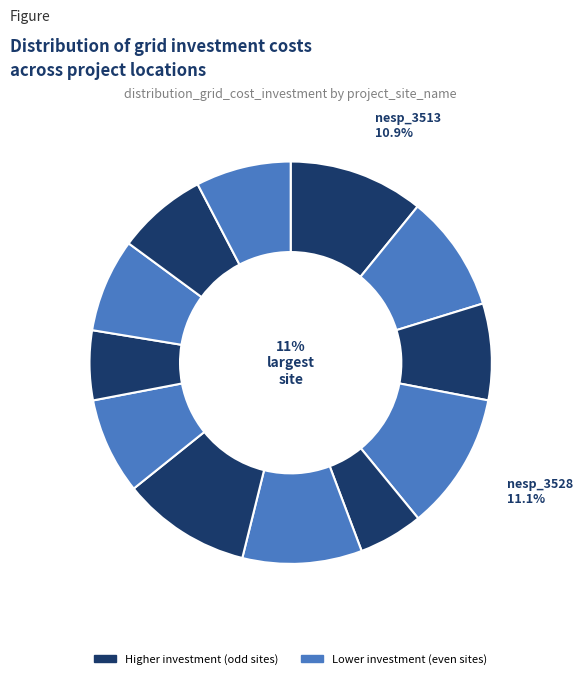

Which slice is the largest?

nesp_3528